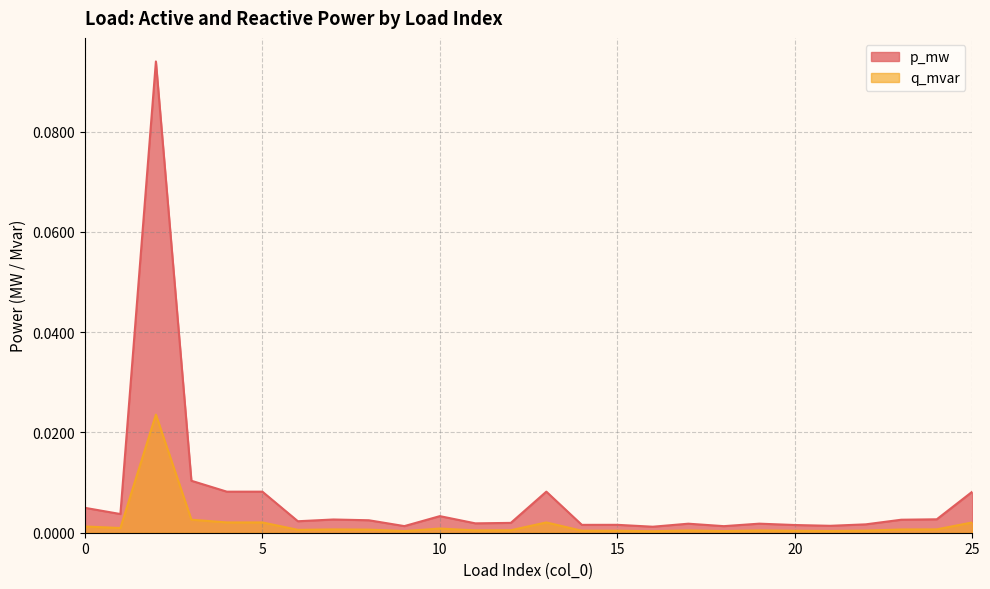

Is it true that q_mvar equals 0.0 at 15?

True